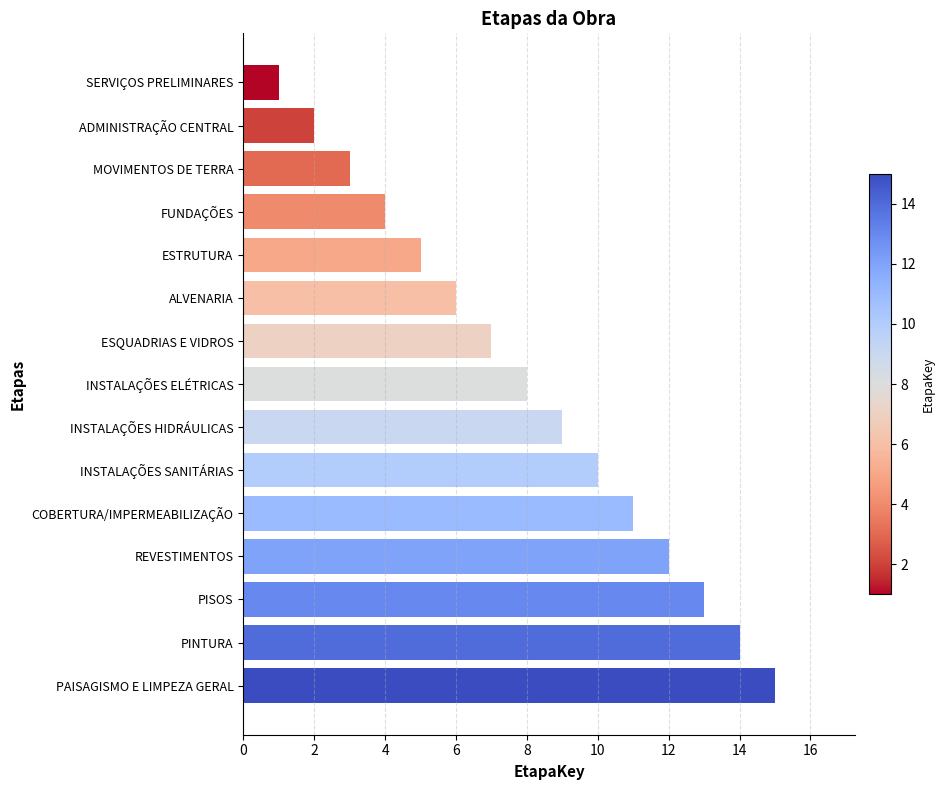

True or false: the data shows 2 at FUNDAÇÕES.

False